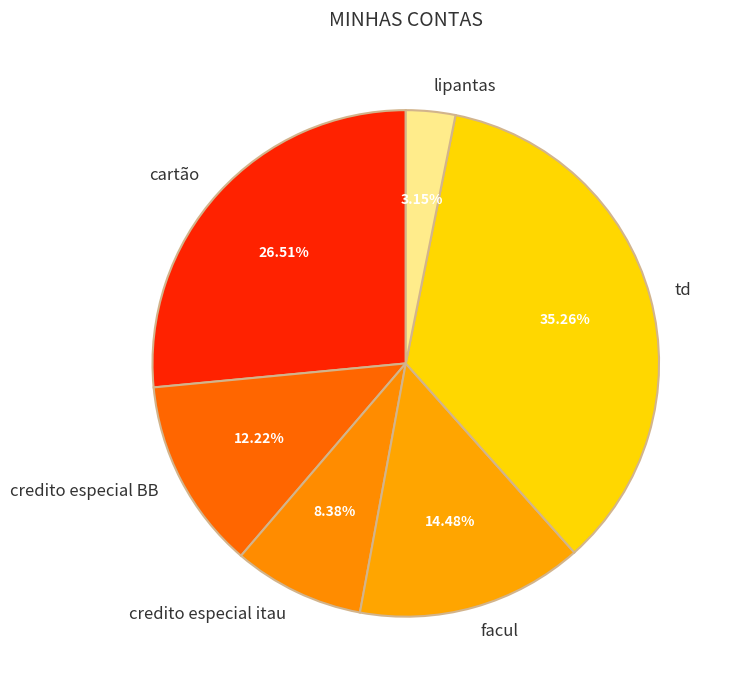

Is facul the majority of the pie?

No